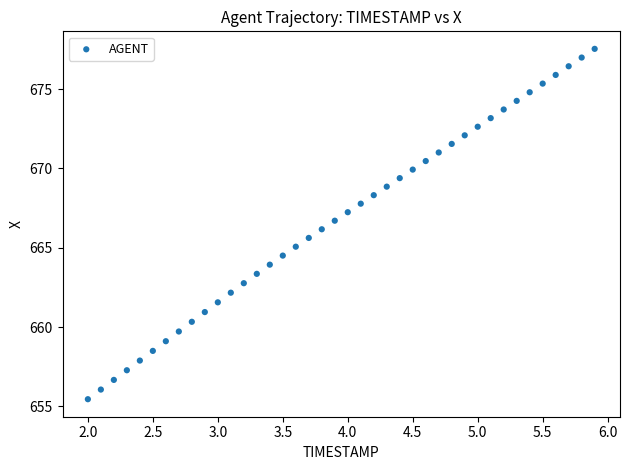

What is the range of X values (max minus min)?

3.9